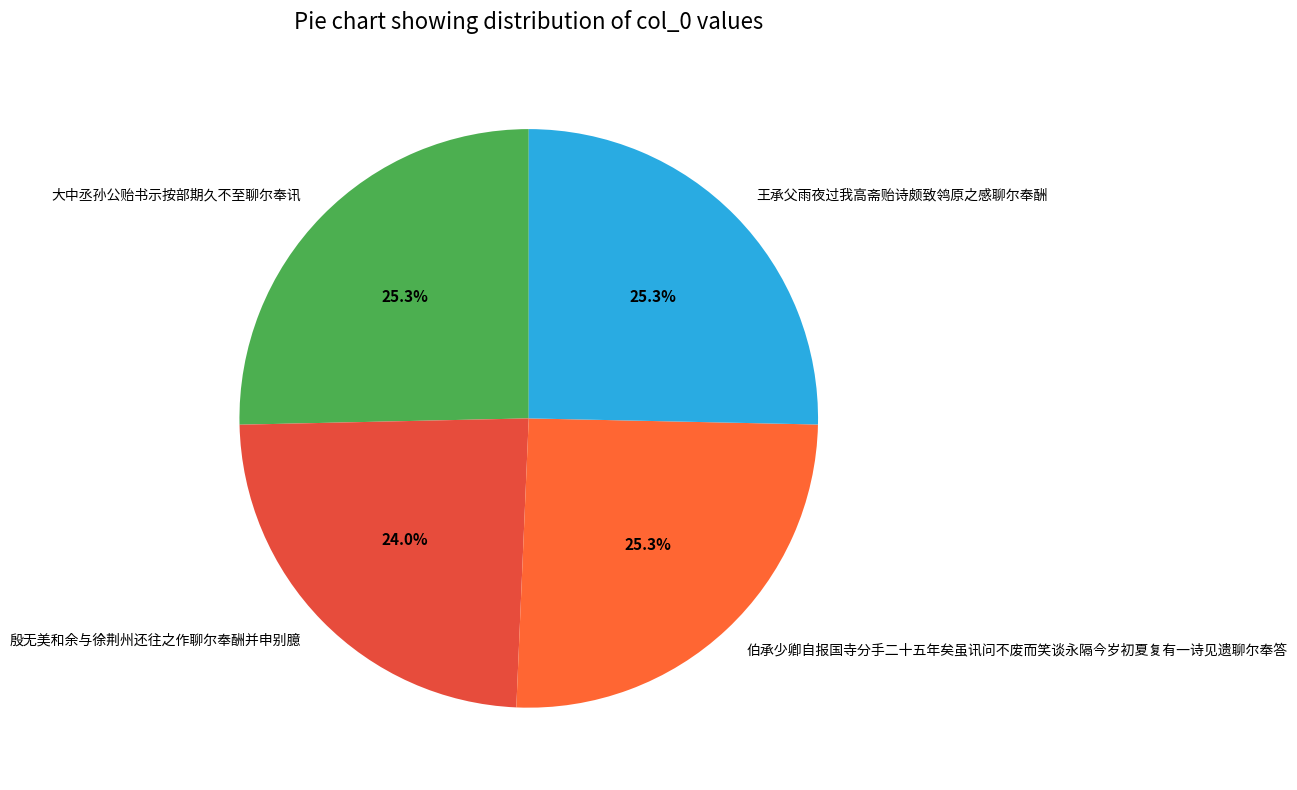

Approximately how many times larger is the value at 大中丞孙公贻书示按部期久不至聊尔奉讯 compared to 伯承少卿自报国寺分手二十五年矣虽讯问不废而笑谈永隔今岁初夏复有一诗见遗聊尔奉答?

1.0